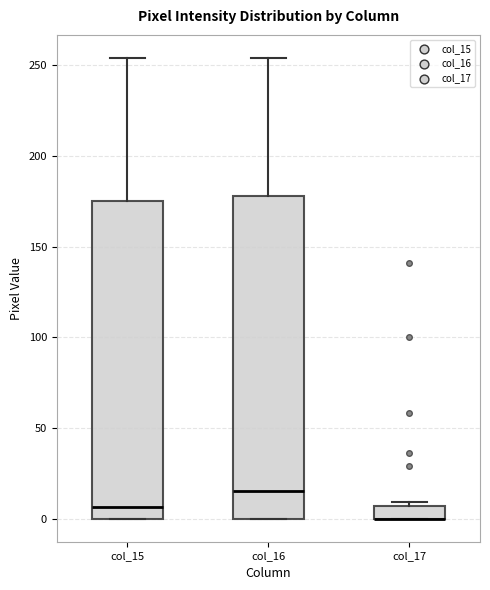

Where does the median line of the box for col_16 sit on the y-axis? The values are not printed on the chart, so give them approximately, as read against the axis.

15